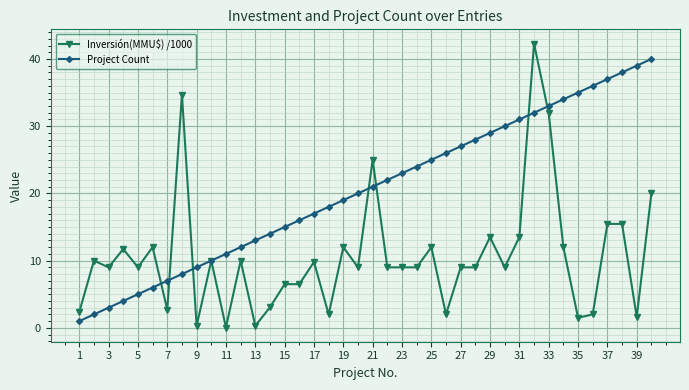

Which series has the largest total across all categories?

Project Count